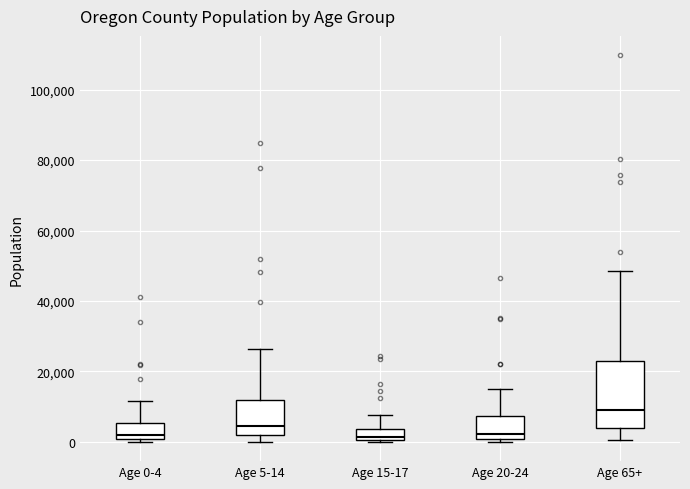

Which box has the highest median line?

Age 65+